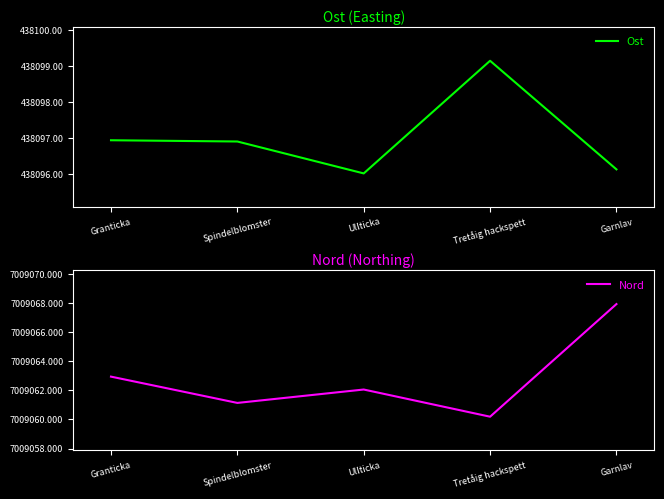

What is the sum of the Ost values at Garnlav and Spindelblomster?

876193.0